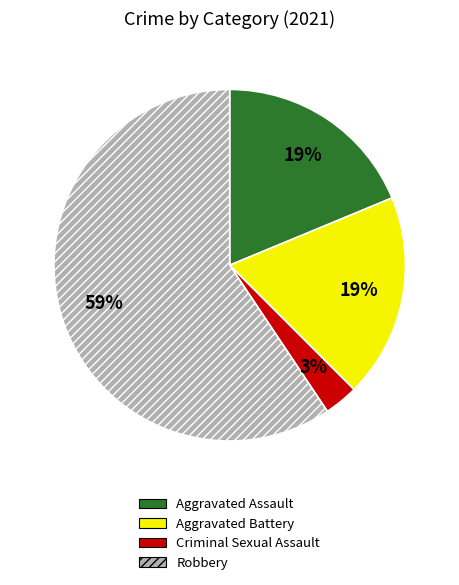

What is the largest slice in the pie chart?

Robbery